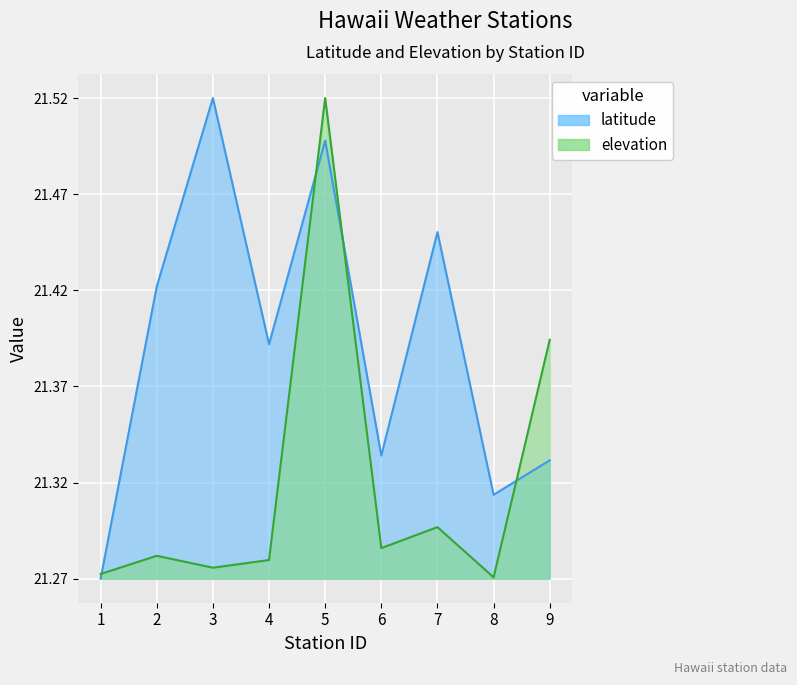

At how many categories does at least one series exceed 21?

9